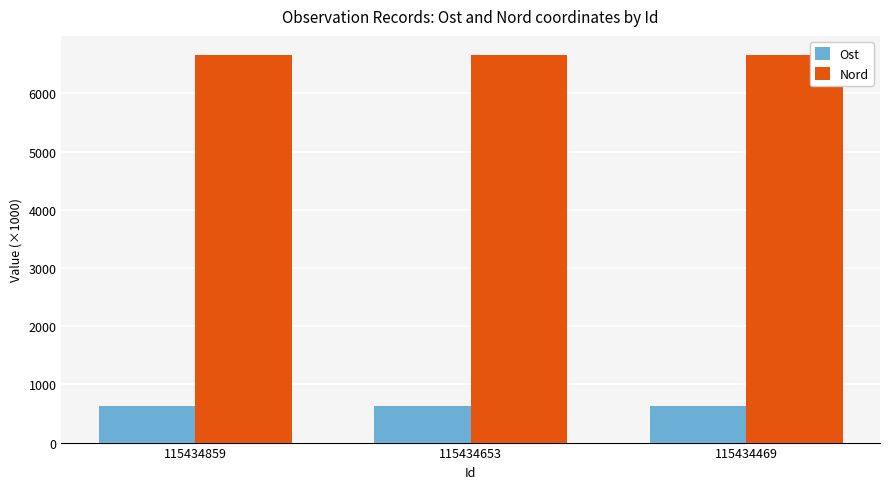

What is the sum of the Nord values at 115434653 and 115434859?

13310.7